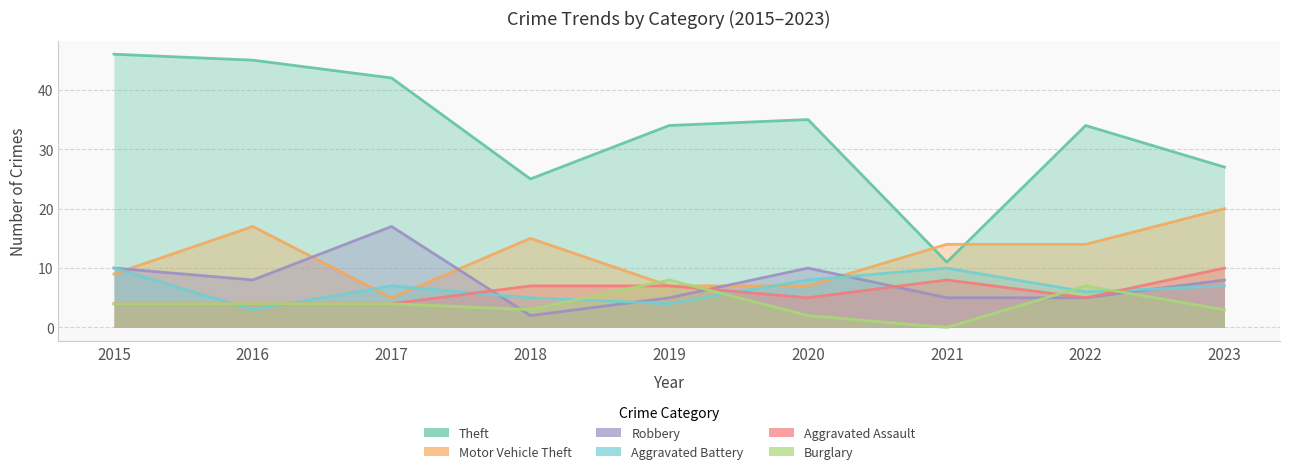

At 2021, list the series in order from smallest to largest.

Burglary, Robbery, Aggravated Assault, Aggravated Battery, Theft, Motor Vehicle Theft